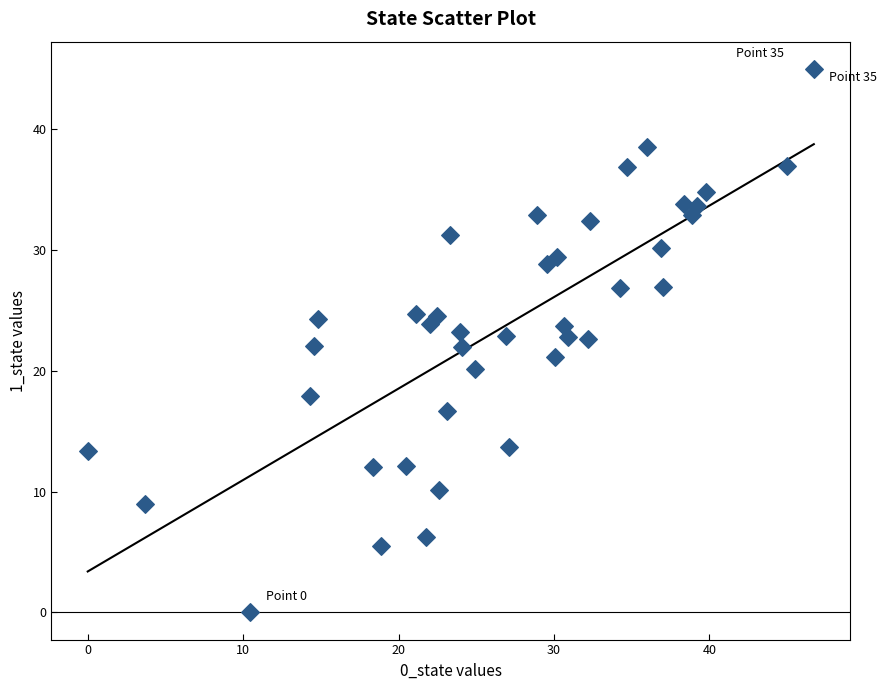

What is the range of X values (max minus min)?

46.7